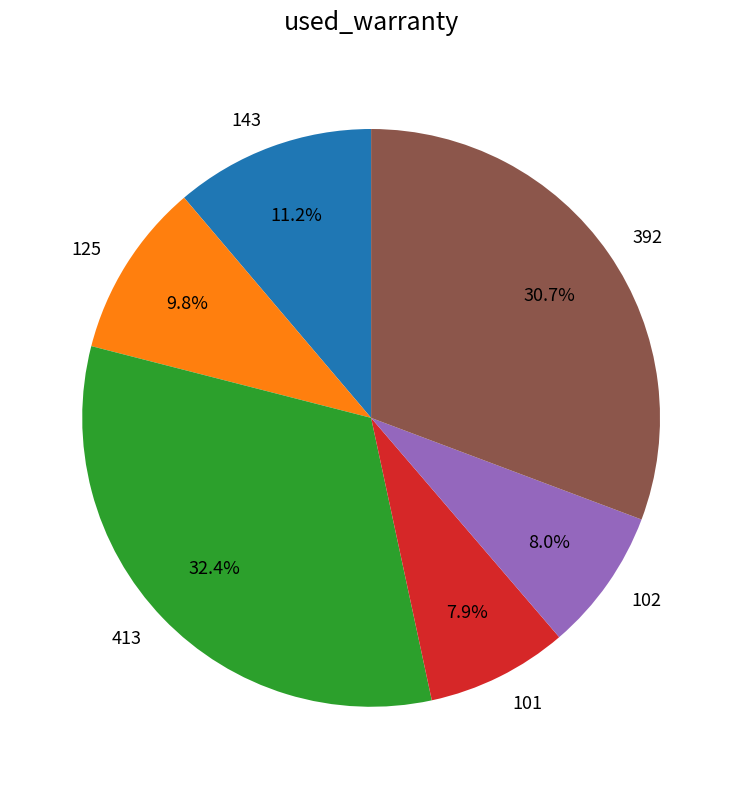

Combined, what portion of the pie is 102 and 413?

40.4%